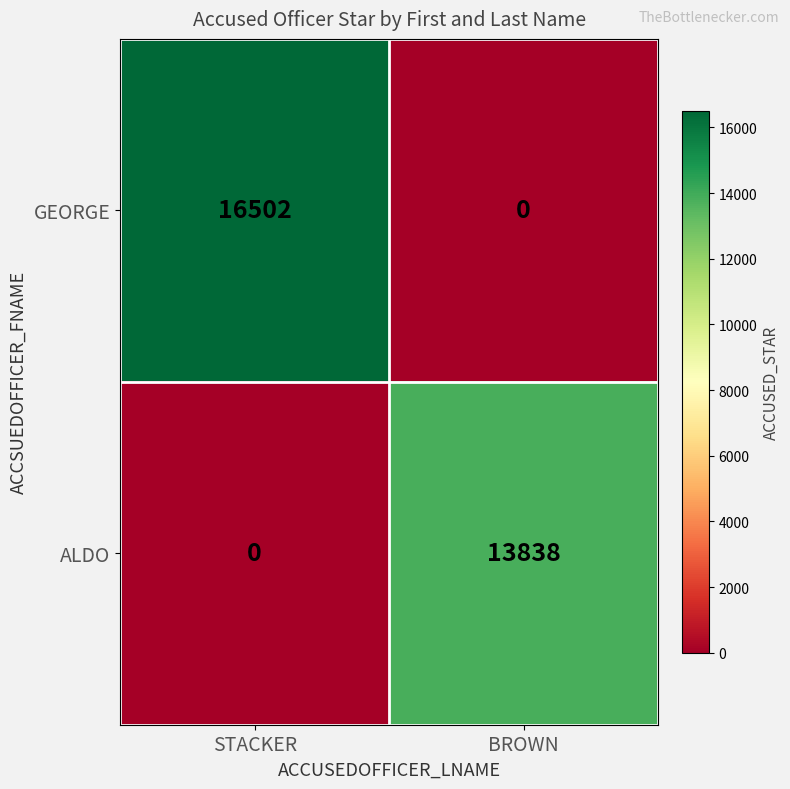

What is the greatest value displayed?

16502